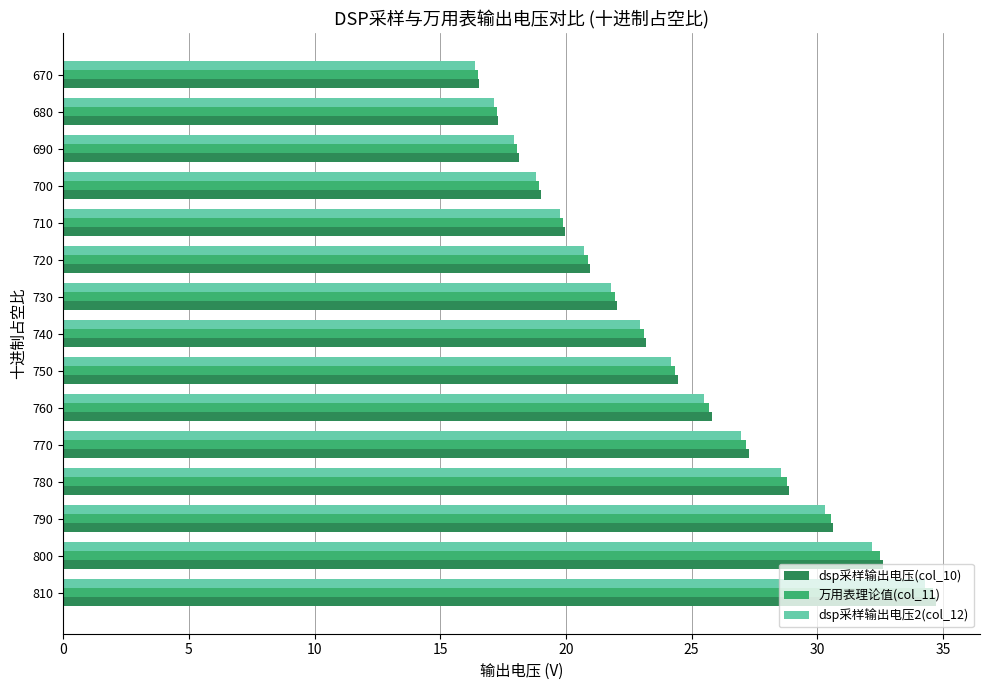

At how many categories does at least one series exceed 25?

6